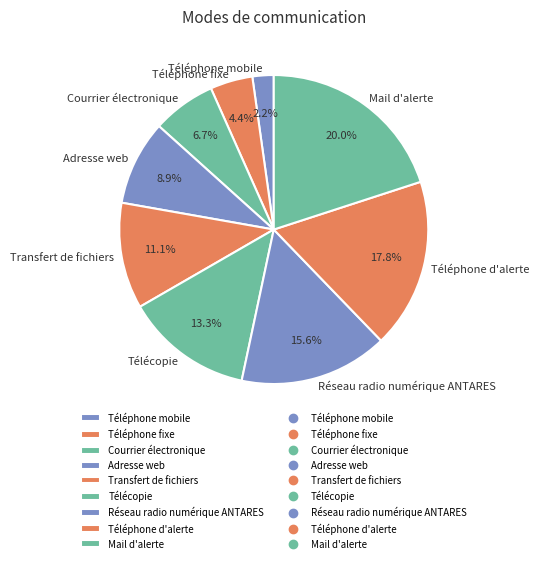

Does any single category account for the majority?

No